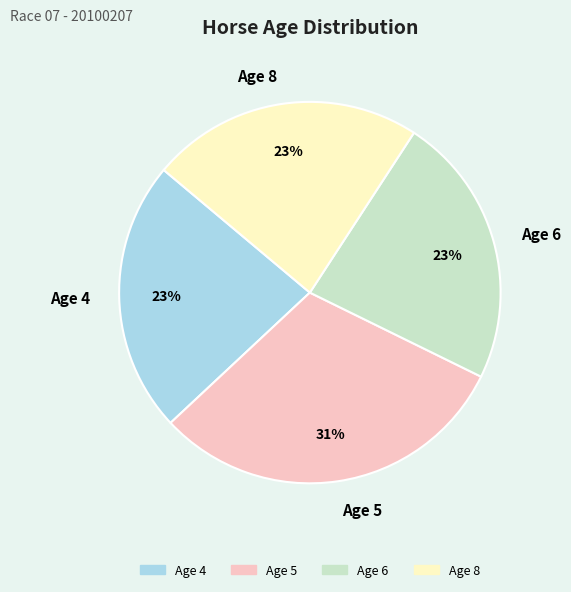

Is there any slice that represents more than half of the pie?

No